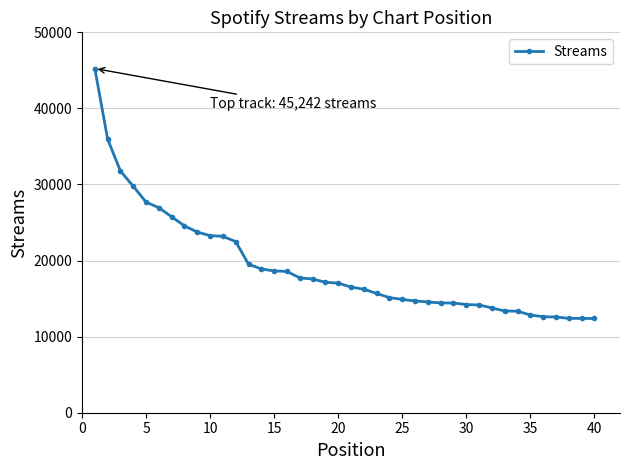

What is the value of the 12th point from the left?

22487